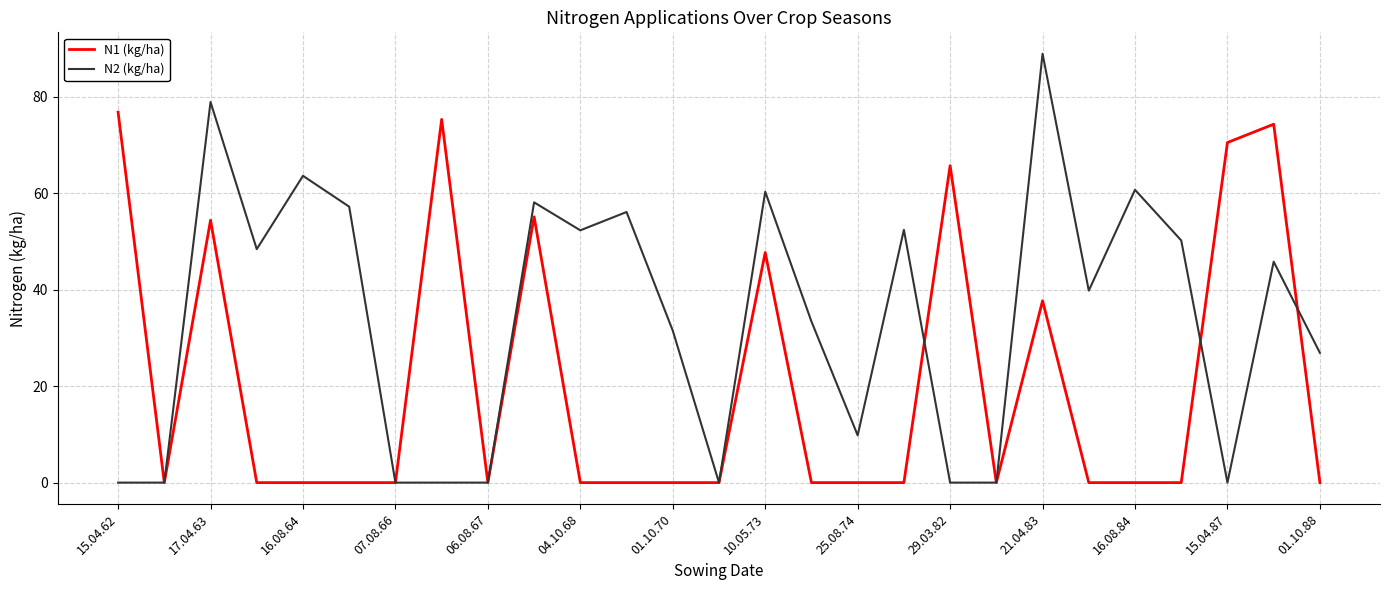

List the series in order of their overall mean, highest first.

N2 (kg/ha), N1 (kg/ha)